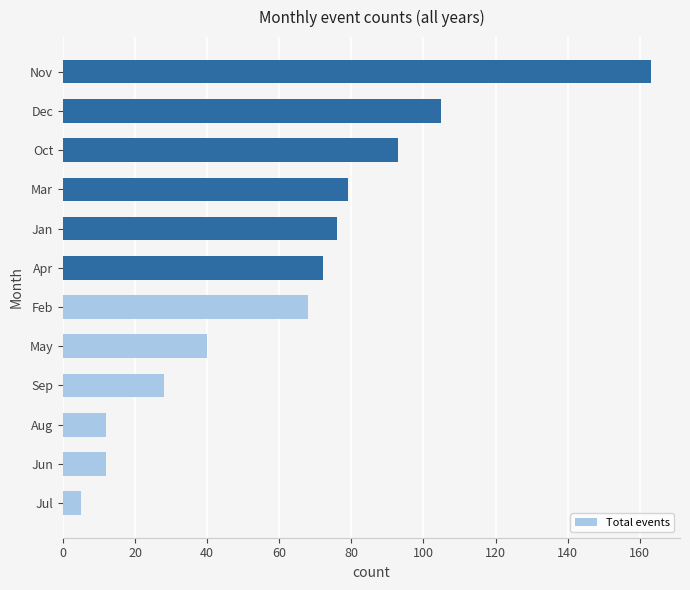

True or false: the data shows 57 at Nov.

False